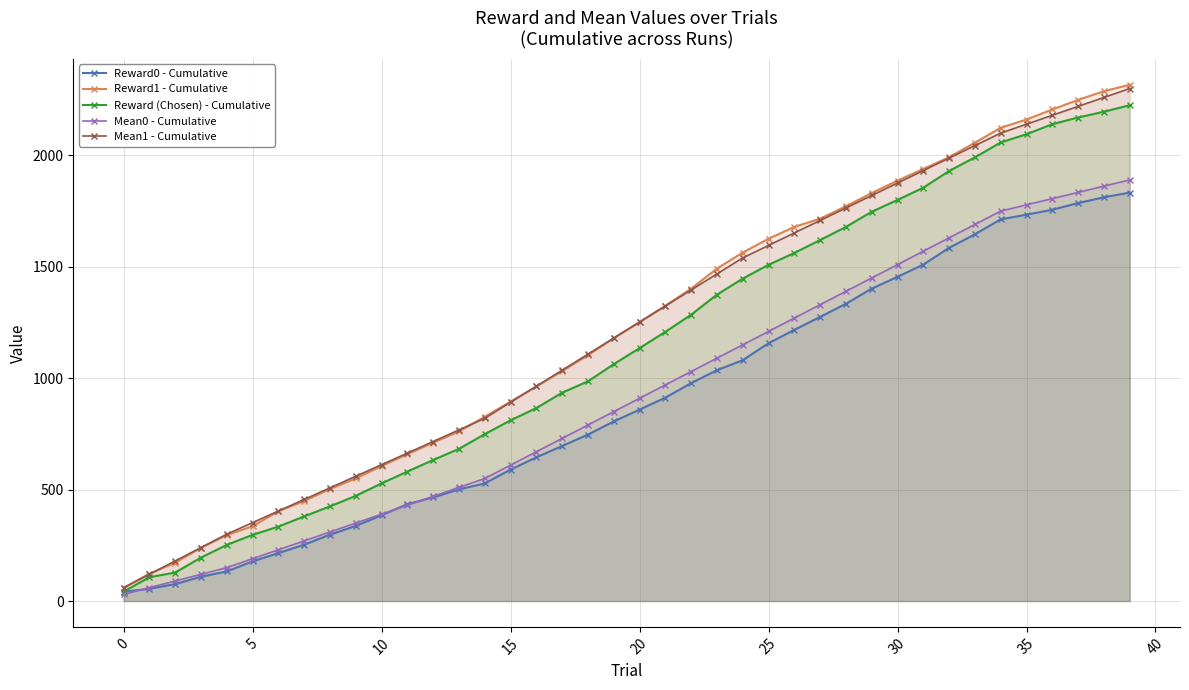

What is the value of the Reward1 - Cumulative point at the 23rd from the left?

1402